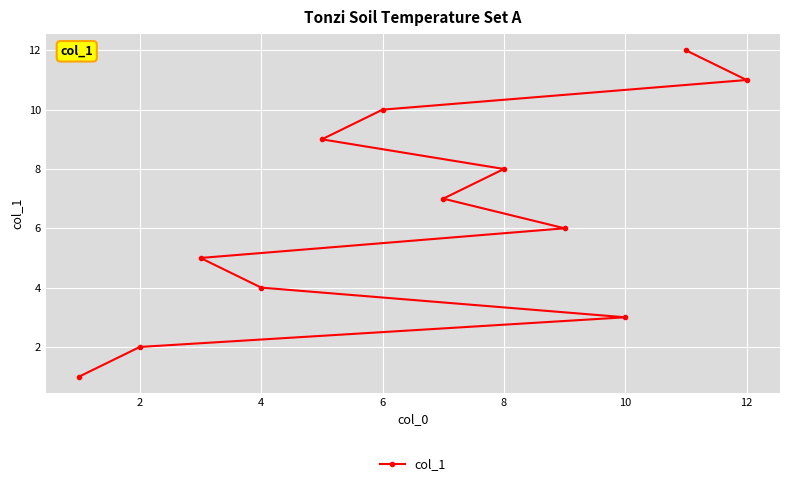

True or false: the data shows 4 at 4.

True